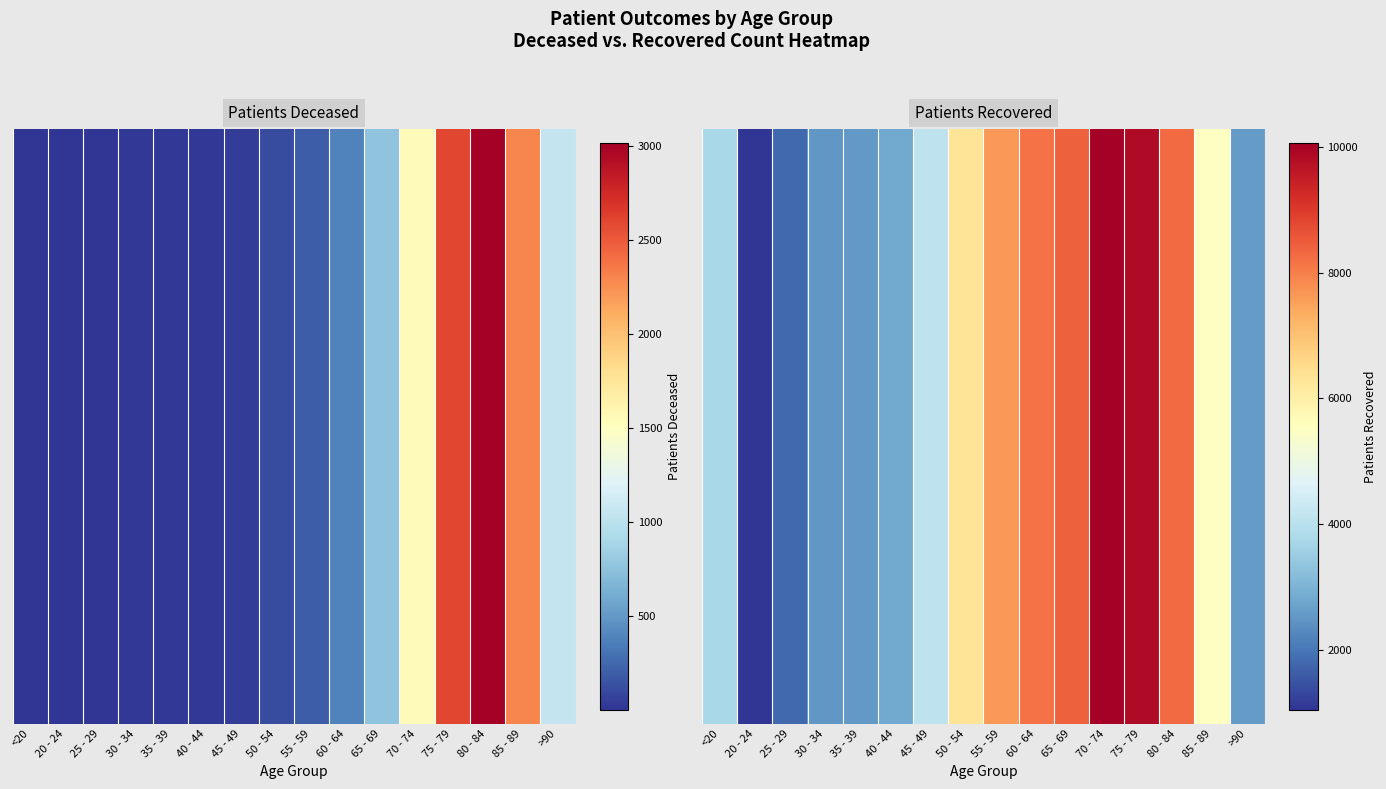

Reading right to left, list all the values displayed in this chart.

2568	5513	8291	9839	10056	8405	8162	7664	6299	4095	2822	2555	2498	1809	1053	3758